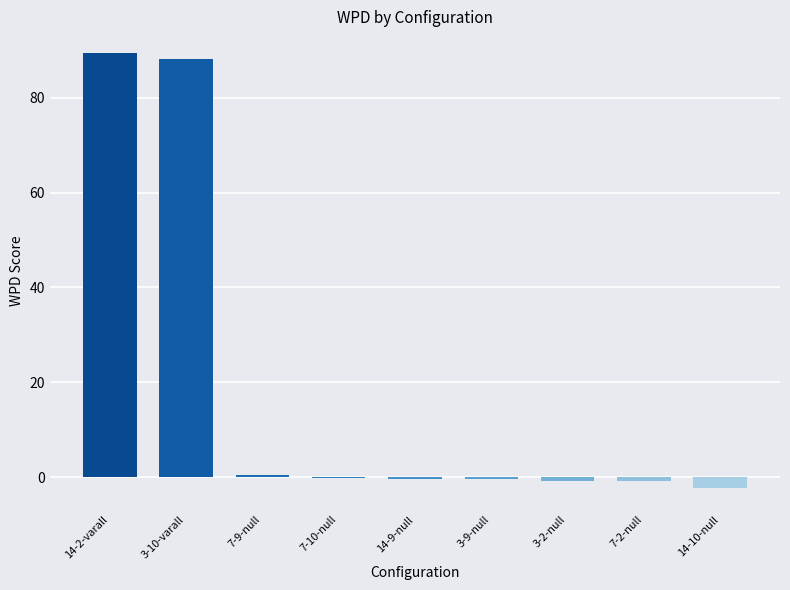

What is the sum of all values?

173.0